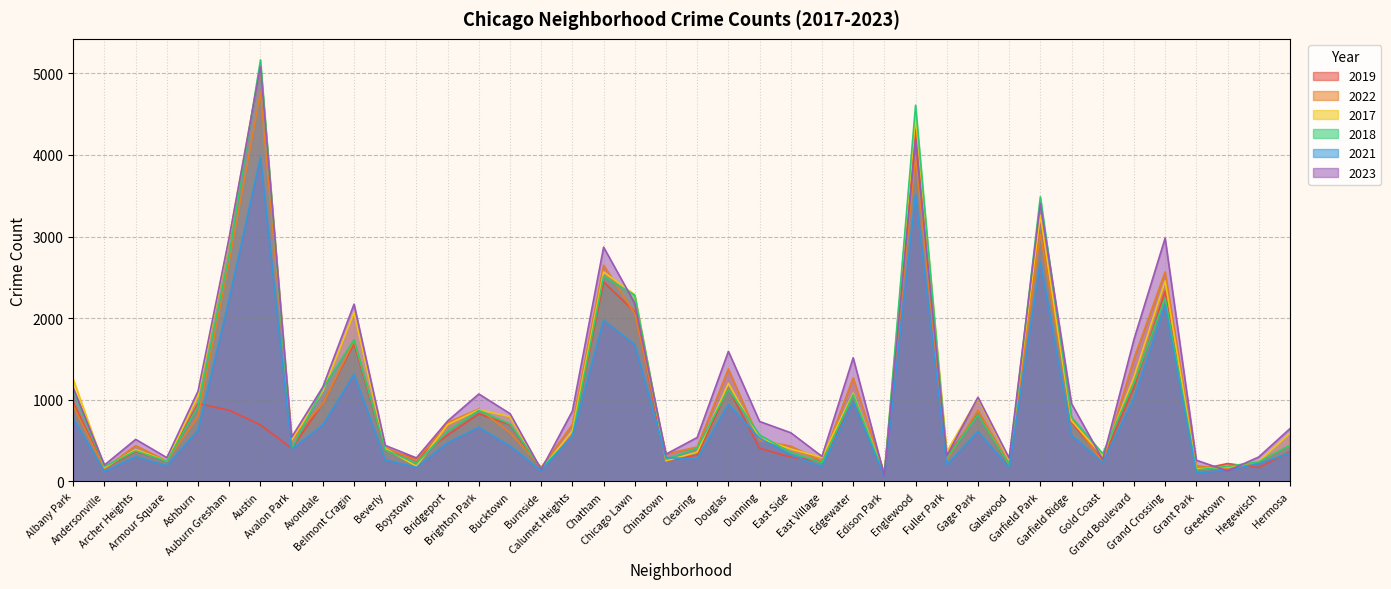

List the labels in order of 2018 value, largest first.

Austin, Englewood, Garfield Park, Auburn Gresham, Chatham, Chicago Lawn, Grand Crossing, Belmont Cragin, Grand Boulevard, Avondale, Douglas, Albany Park, Edgewater, Ashburn, Brighton Park, Gage Park, Garfield Ridge, Bucktown, Bridgeport, Dunning, Calumet Heights, Hermosa, Clearing, Avalon Park, Beverly, Archer Heights, East Side, Gold Coast, Fuller Park, Chinatown, Armour Square, Hegewisch, East Village, Boystown, Galewood, Greektown, Andersonville, Burnside, Grant Park, Edison Park